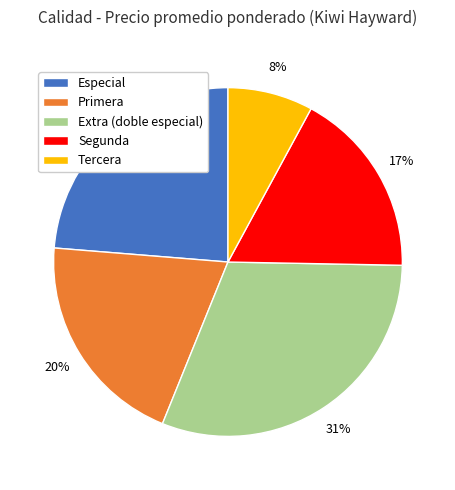

True or false: Primera accounts for 20% of the total.

True